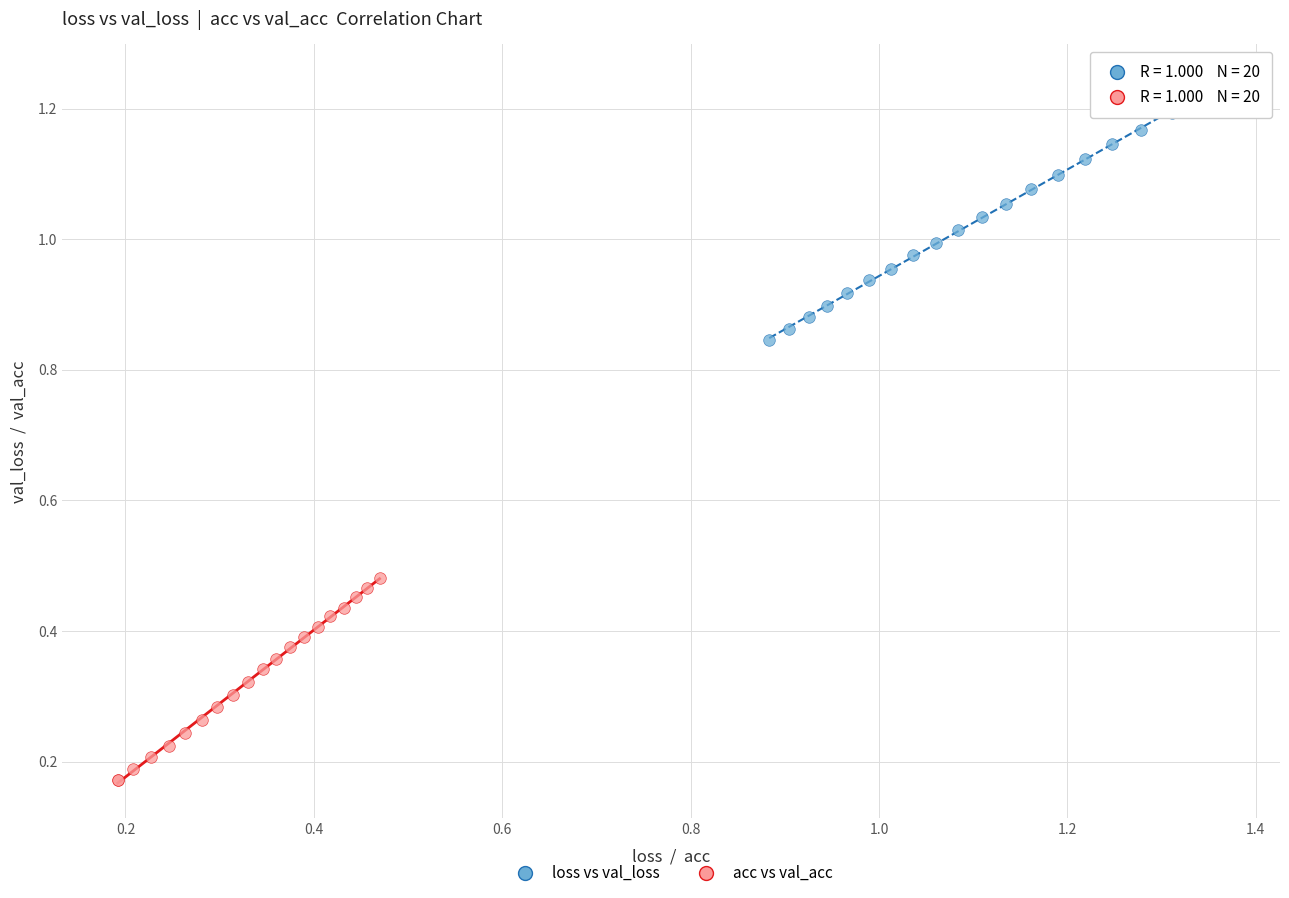

Which series reaches the maximum Y coordinate?

loss vs val_loss